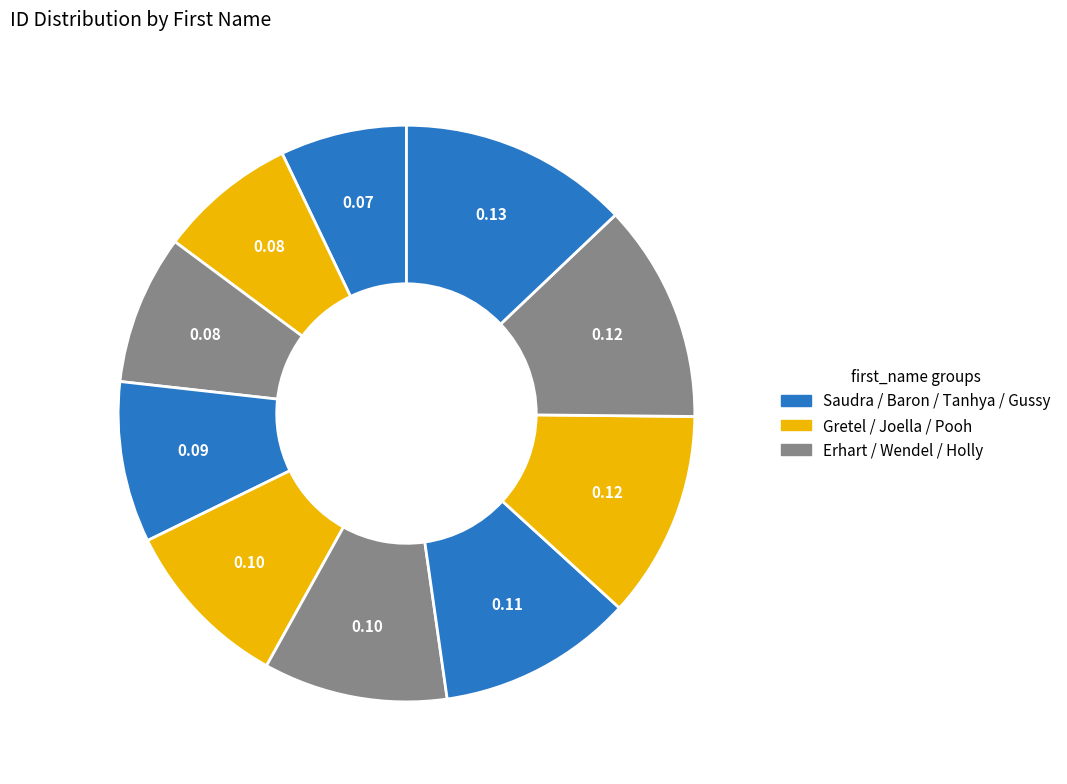

How many segments does this pie chart have?

10